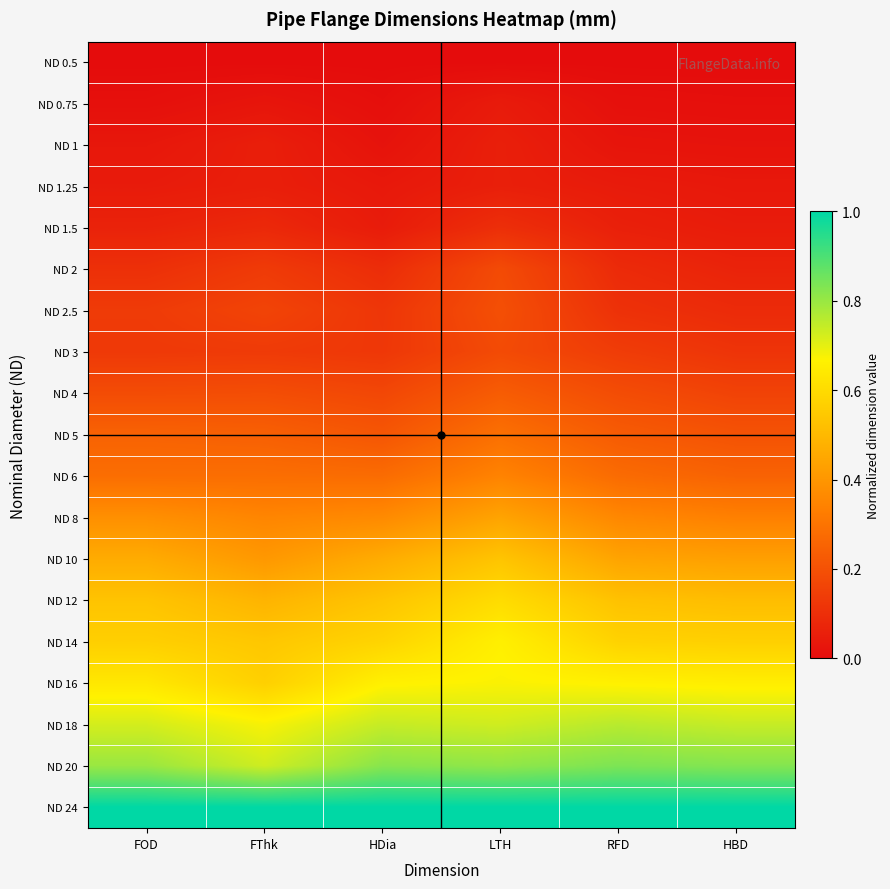

Reading right to left, extract all data points from this chart.

ND 0.5: HBD=0.0	RFD=0.0	LTH=0.0	HDia=0.0	FThk=0.0	FOD=0.0
ND 0.75: HBD=0.0	RFD=0.0	LTH=0.0	HDia=0.0	FThk=0.0	FOD=0.0
ND 1: HBD=0.0	RFD=0.0	LTH=0.1	HDia=0.0	FThk=0.1	FOD=0.0
ND 1.25: HBD=0.0	RFD=0.0	LTH=0.1	HDia=0.0	FThk=0.1	FOD=0.0
ND 1.5: HBD=0.0	RFD=0.1	LTH=0.1	HDia=0.0	FThk=0.1	FOD=0.1
ND 2: HBD=0.1	RFD=0.1	LTH=0.2	HDia=0.1	FThk=0.1	FOD=0.1
ND 2.5: HBD=0.1	RFD=0.1	LTH=0.2	HDia=0.1	FThk=0.2	FOD=0.1
ND 3: HBD=0.1	RFD=0.1	LTH=0.2	HDia=0.1	FThk=0.1	FOD=0.1
ND 4: HBD=0.2	RFD=0.2	LTH=0.2	HDia=0.2	FThk=0.2	FOD=0.2
ND 5: HBD=0.2	RFD=0.2	LTH=0.3	HDia=0.2	FThk=0.2	FOD=0.2
ND 6: HBD=0.2	RFD=0.3	LTH=0.3	HDia=0.3	FThk=0.3	FOD=0.3
ND 8: HBD=0.3	RFD=0.4	LTH=0.4	HDia=0.4	FThk=0.4	FOD=0.4
ND 10: HBD=0.4	RFD=0.4	LTH=0.5	HDia=0.5	FThk=0.4	FOD=0.5
ND 12: HBD=0.5	RFD=0.5	LTH=0.6	HDia=0.5	FThk=0.5	FOD=0.5
ND 14: HBD=0.6	RFD=0.6	LTH=0.7	HDia=0.6	FThk=0.5	FOD=0.6
ND 16: HBD=0.7	RFD=0.7	LTH=0.7	HDia=0.7	FThk=0.6	FOD=0.6
ND 18: HBD=0.7	RFD=0.8	LTH=0.7	HDia=0.7	FThk=0.7	FOD=0.7
ND 20: HBD=0.8	RFD=0.8	LTH=0.8	HDia=0.8	FThk=0.7	FOD=0.8
ND 24: HBD=1.0	RFD=1.0	LTH=1.0	HDia=1.0	FThk=1.0	FOD=1.0